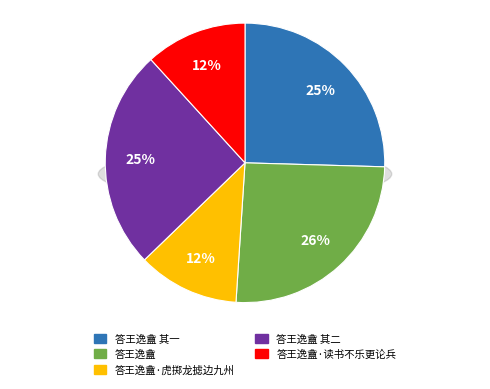

Is 答王逸盦 其一 the majority of the pie?

No